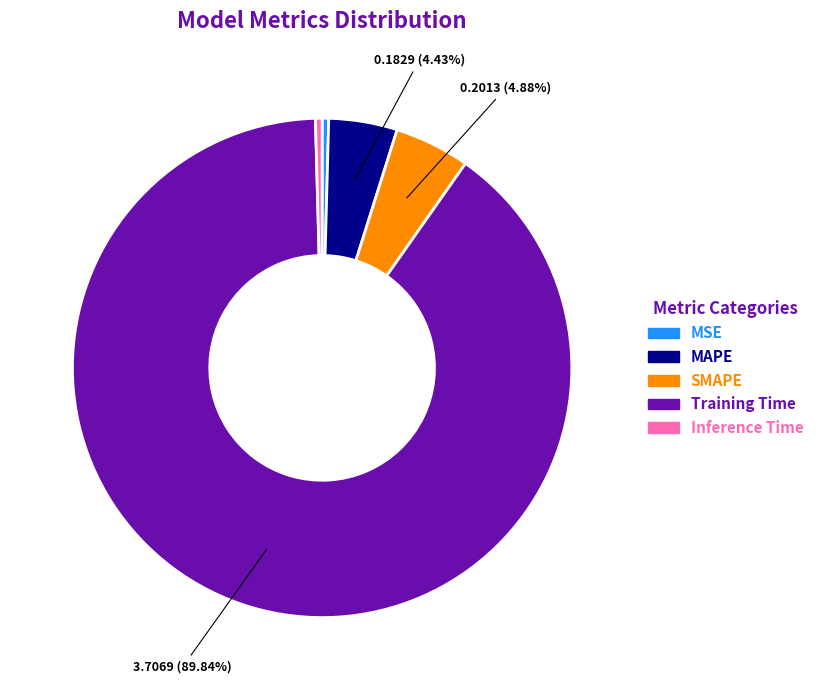

Is the sum of SMAPE and Inference Time greater than half?

No